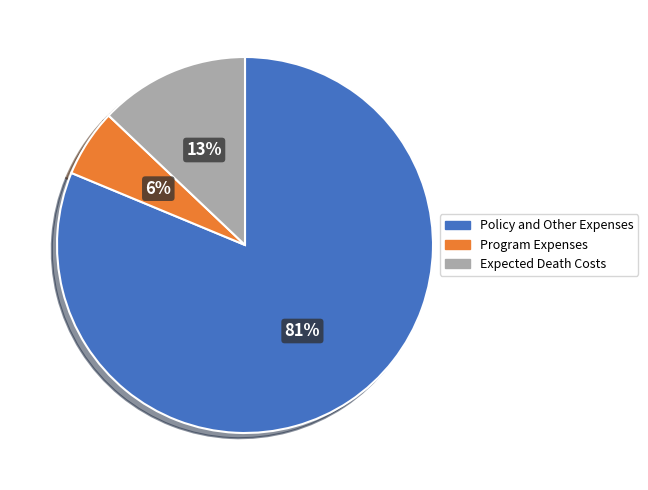

Is Program Expenses the majority of the pie?

No